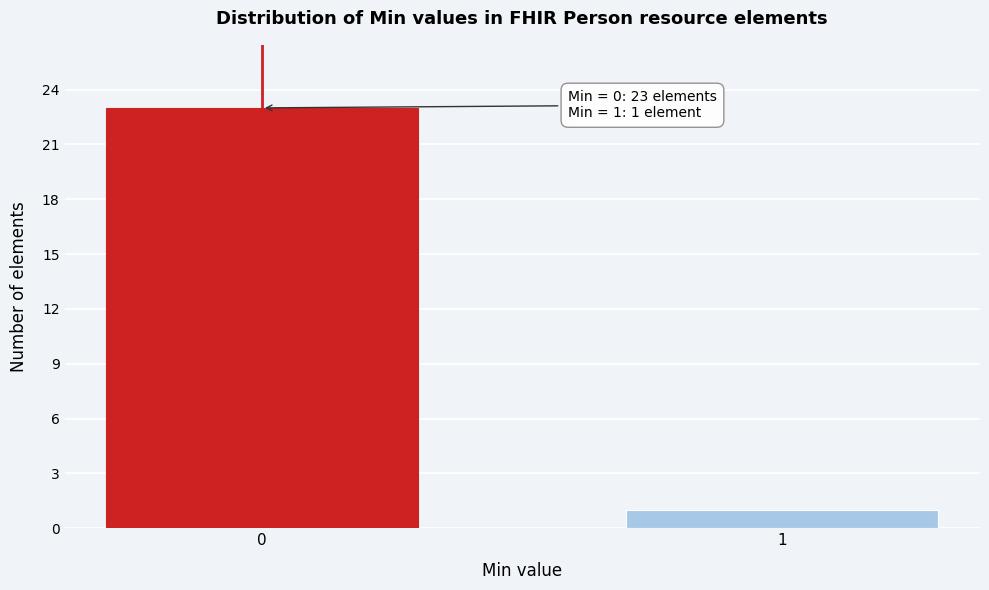

Reading right to left, transcribe all the data shown in this chart.

1=1	0=23